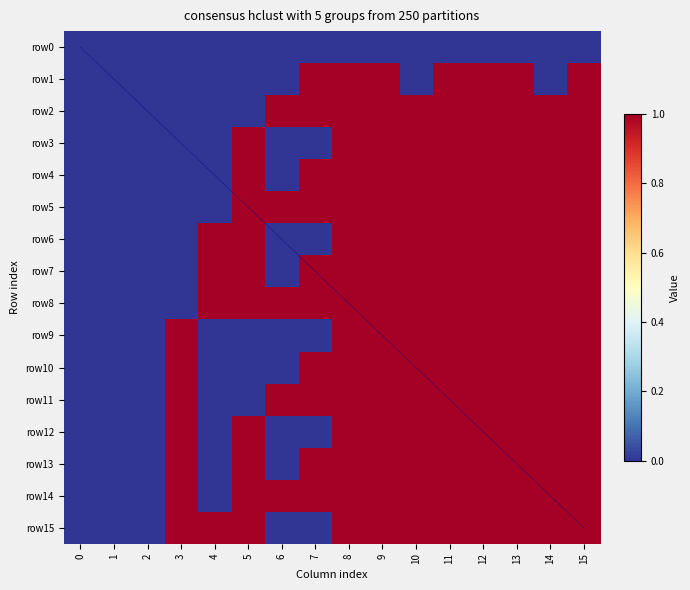

What is the difference between the maximum and second lowest values in the row15 series?

1